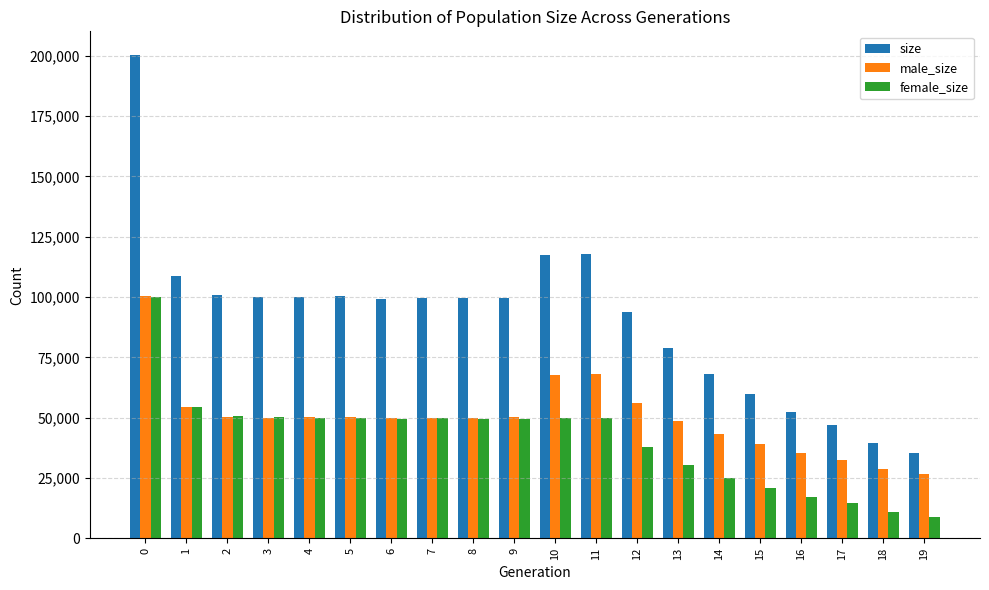

Are the bars horizontal?

No